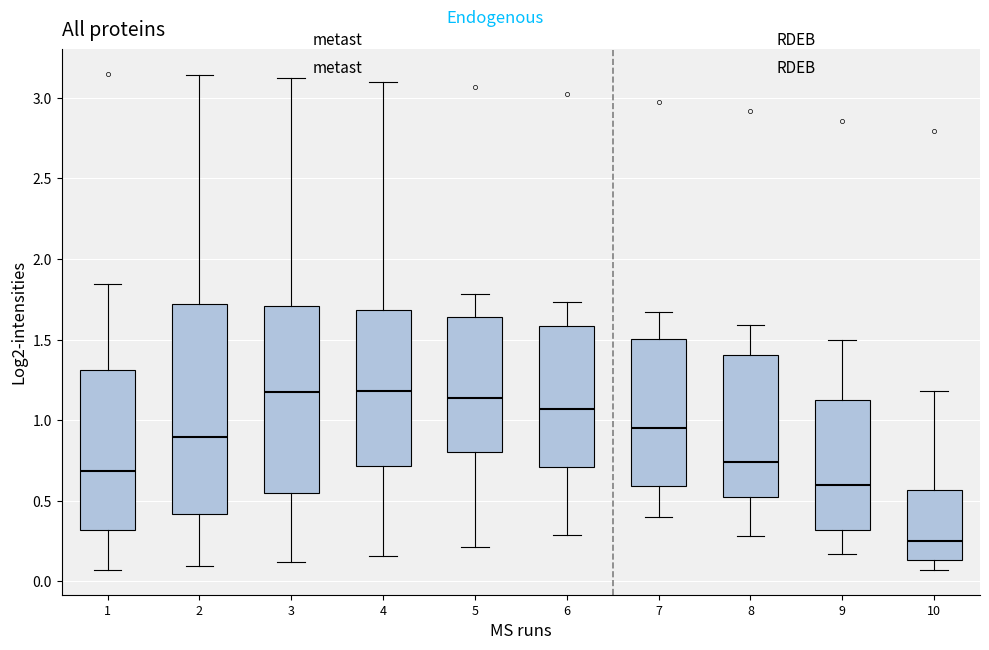

Where is the lower edge of the box at x = 4 on the y-axis? The values are not printed on the chart, so give them approximately, as read against the axis.

0.70